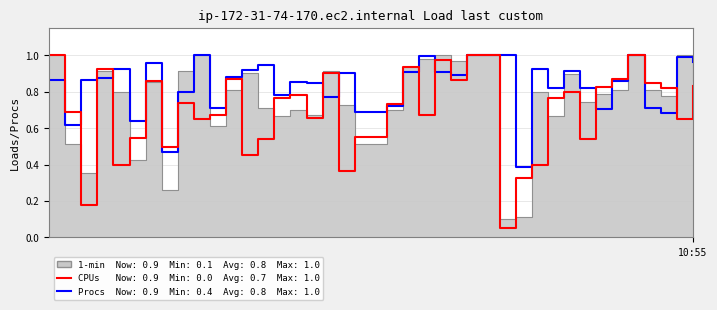

How many intersections are there between CPUs and Procs?

13